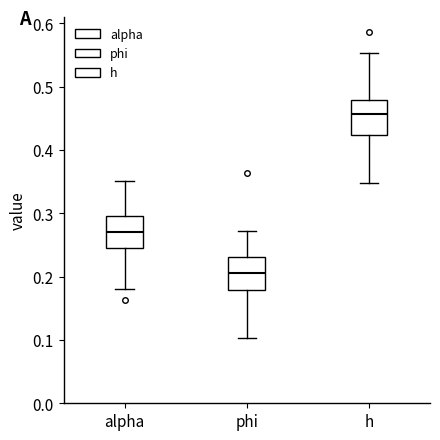

Where does the upper whisker of the box for h end on the y-axis? The values are not printed on the chart, so give them approximately, as read against the axis.

0.55